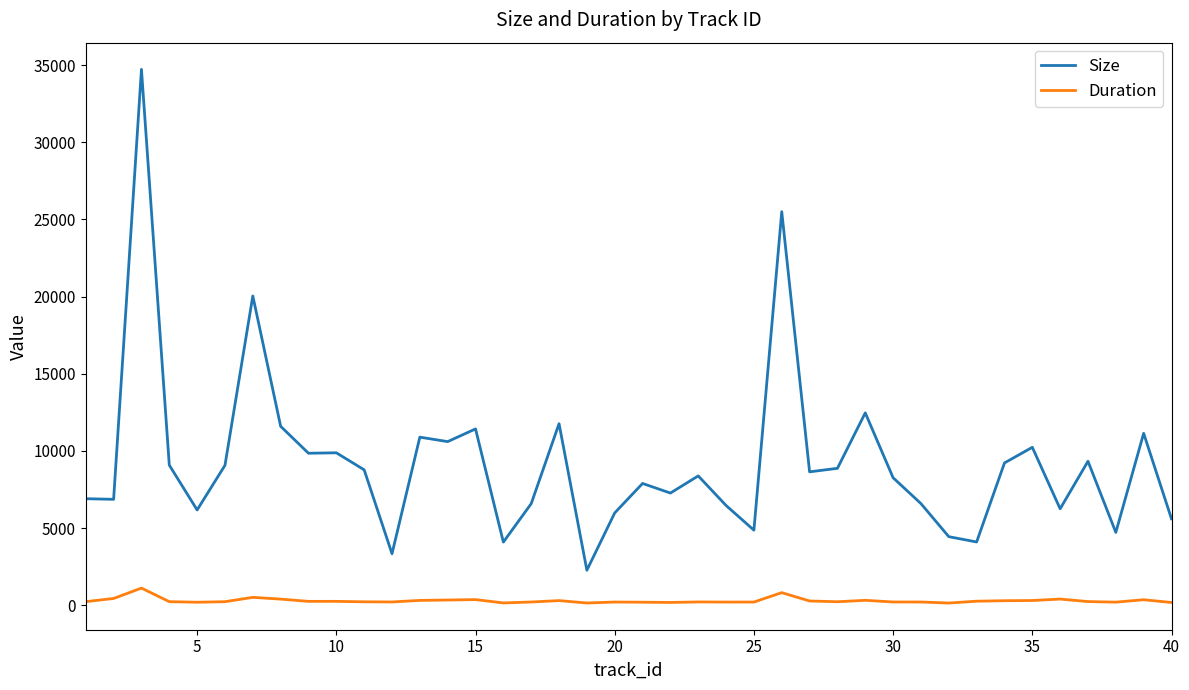

Rank the series by their average value, from lowest to highest.

Duration, Size